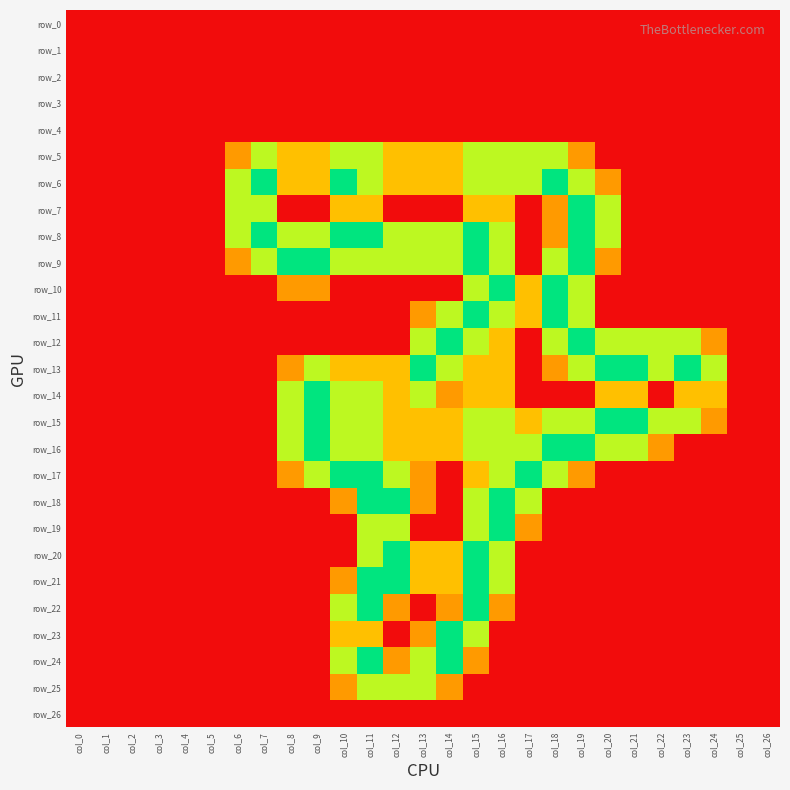

What is the difference between the row_5 values at col_5 and col_11?

1.5